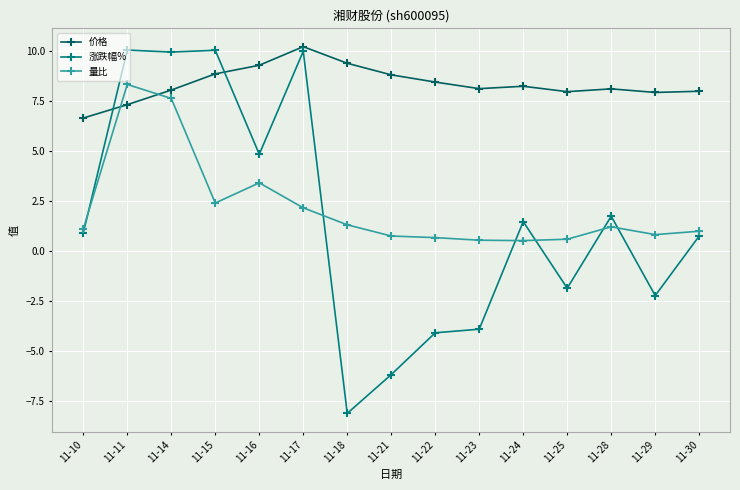

How many values in the 涨跌幅% series are below 0?

6